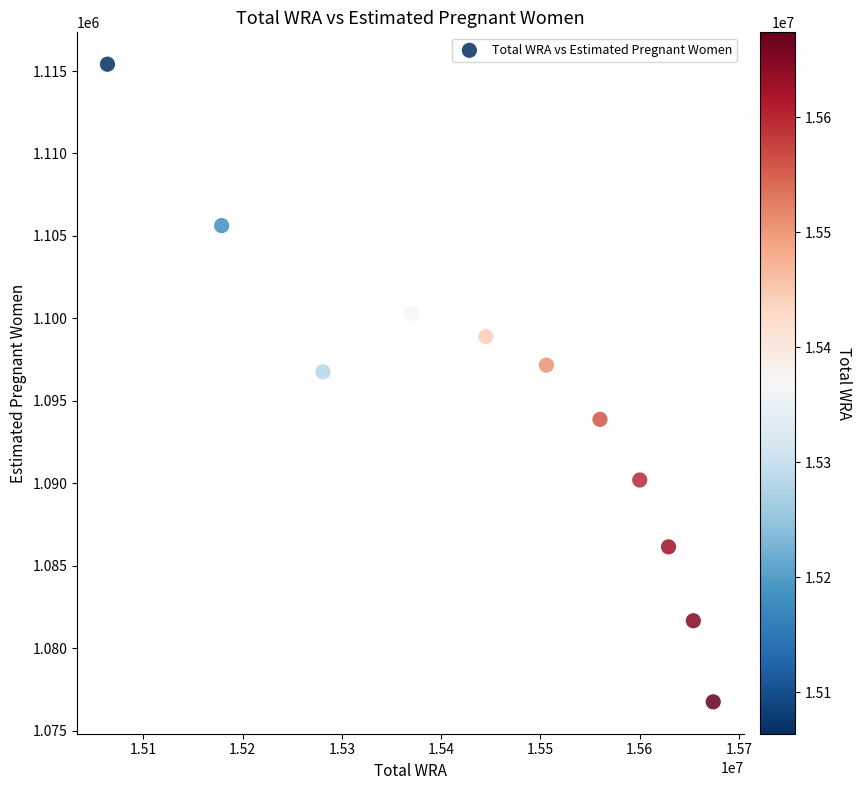

What is the range of X values (max minus min)?

610000.0